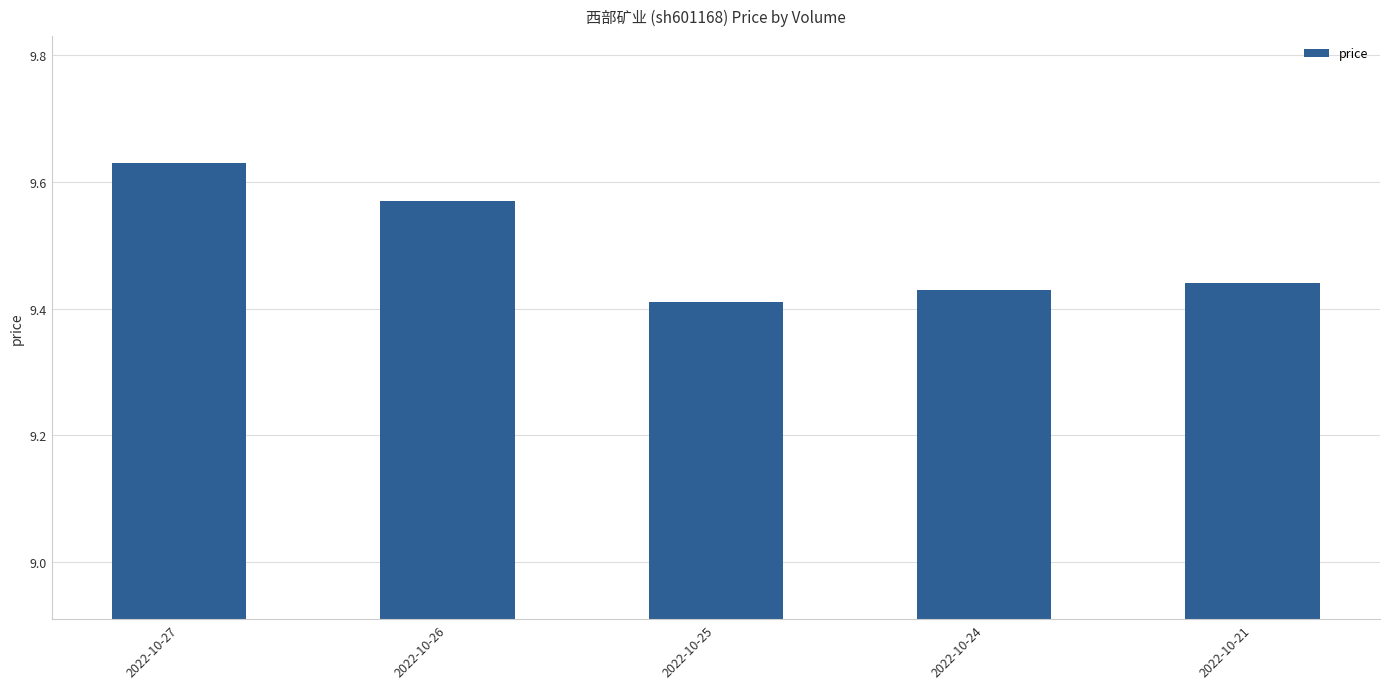

Does the chart contain stacked bars?

No